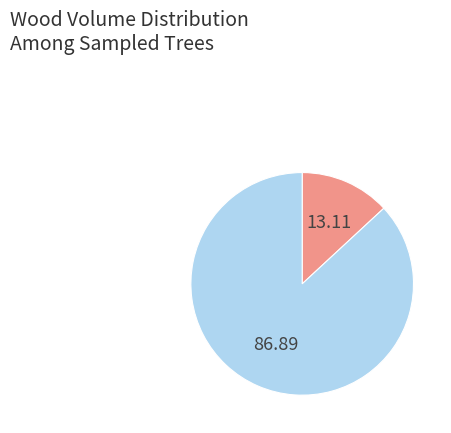

Does any single category account for the majority?

Yes